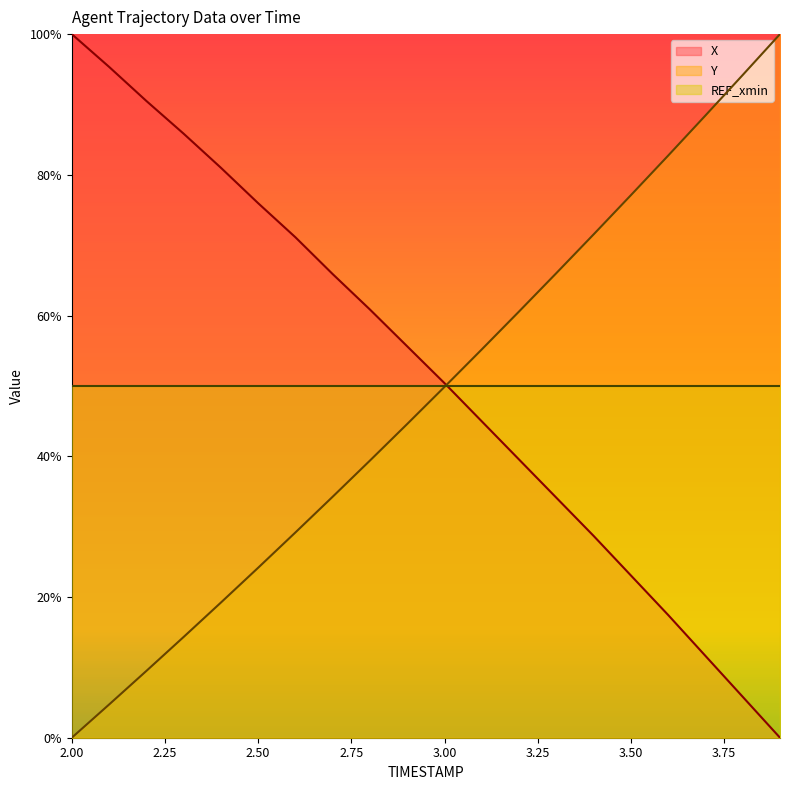

What are all the series names shown in the legend?

X, Y, REF_xmin